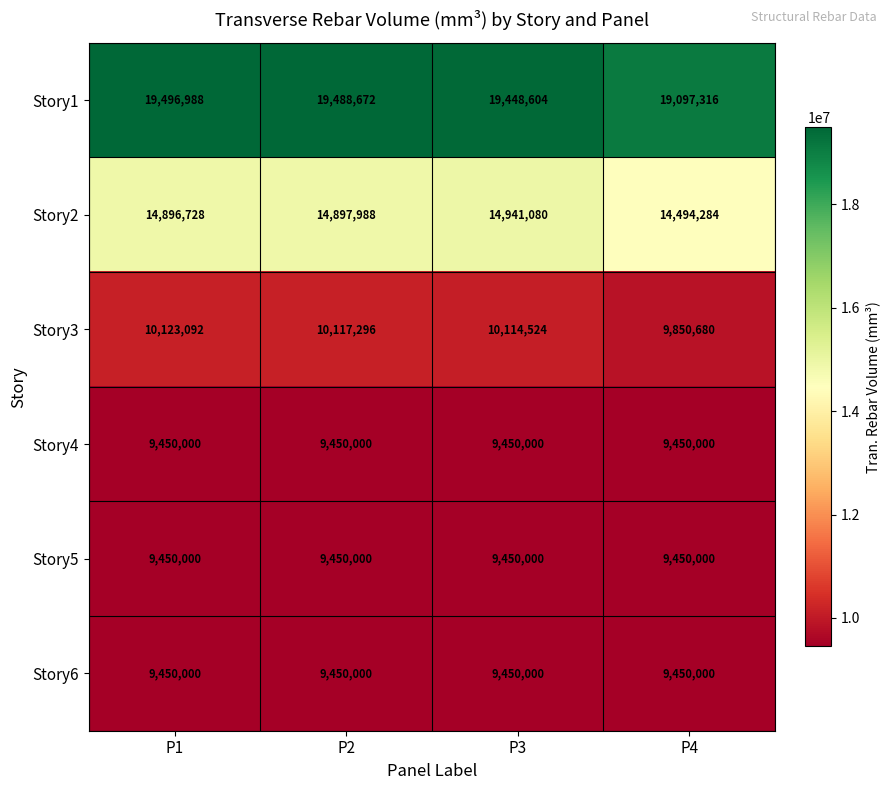

How many distinct data groups are displayed?

6